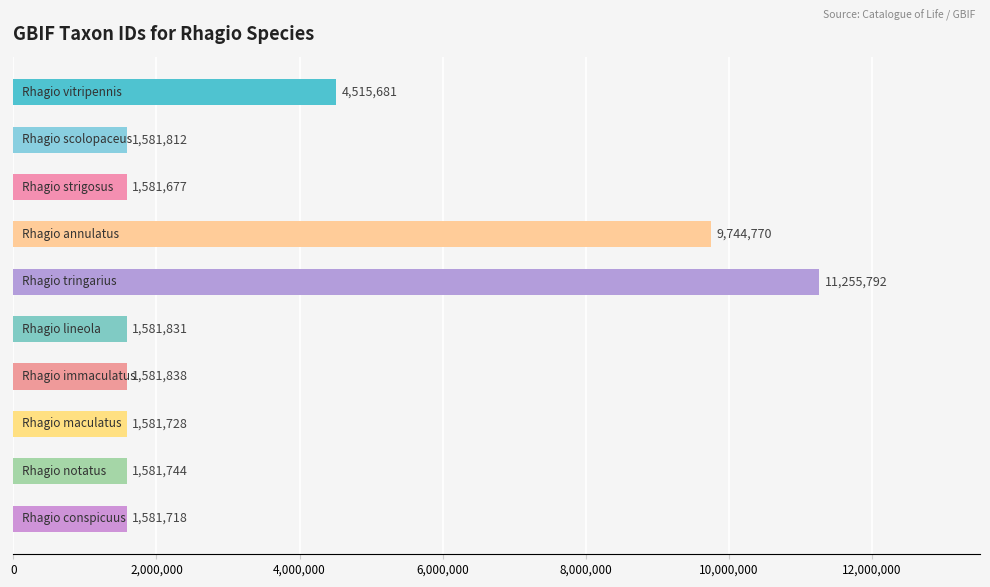

What is the average value?

3658859